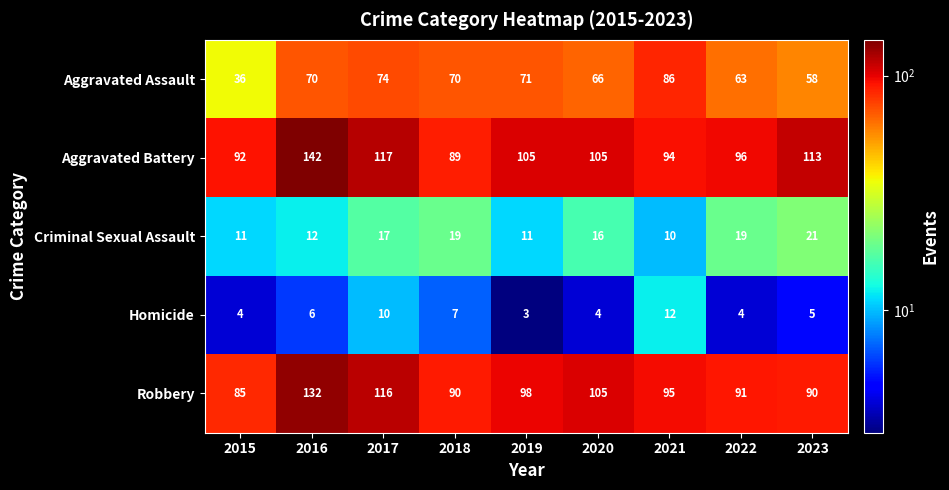

What value does the Aggravated Battery series have at 2023, to the nearest 5?

115